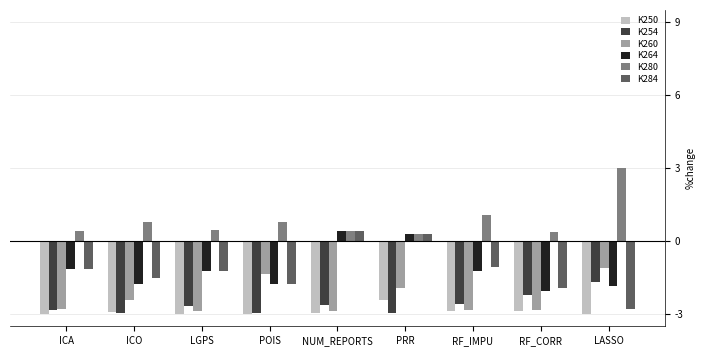

What is the total value across all series at RF_IMPU?

-9.5